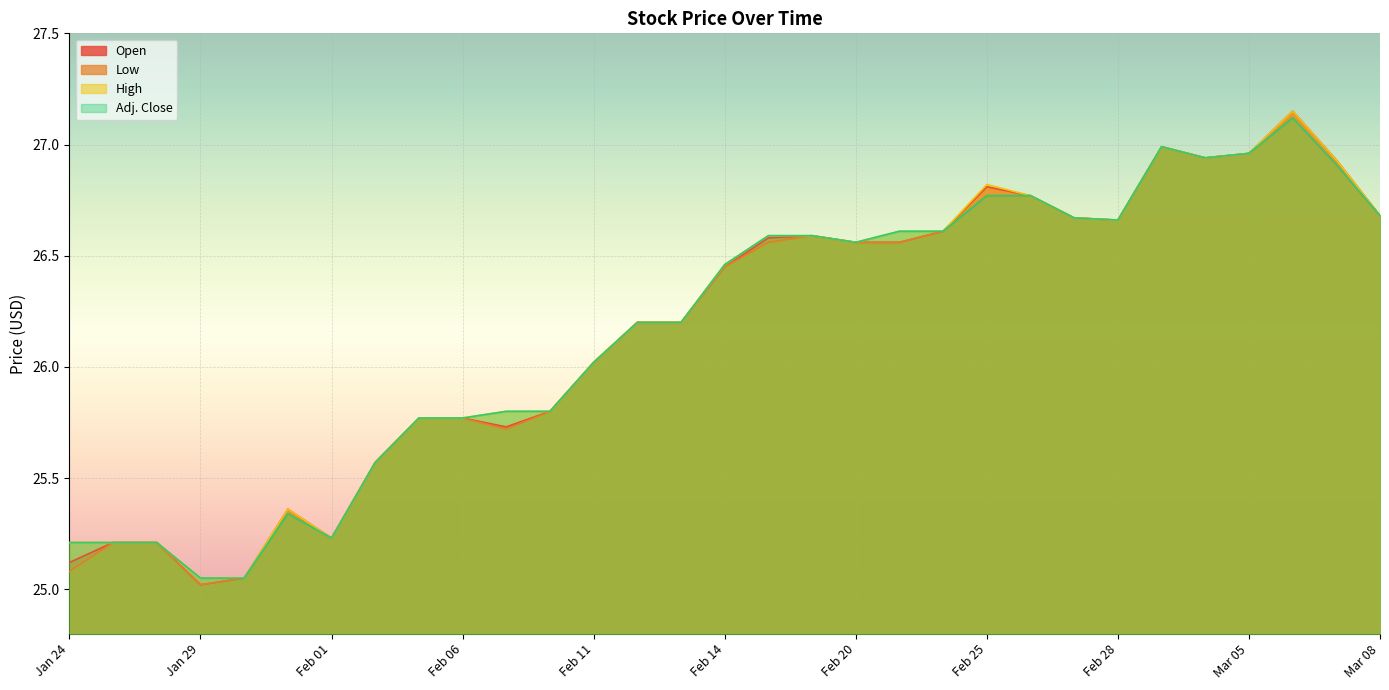

True or false: Low and High intersect in this chart.

False